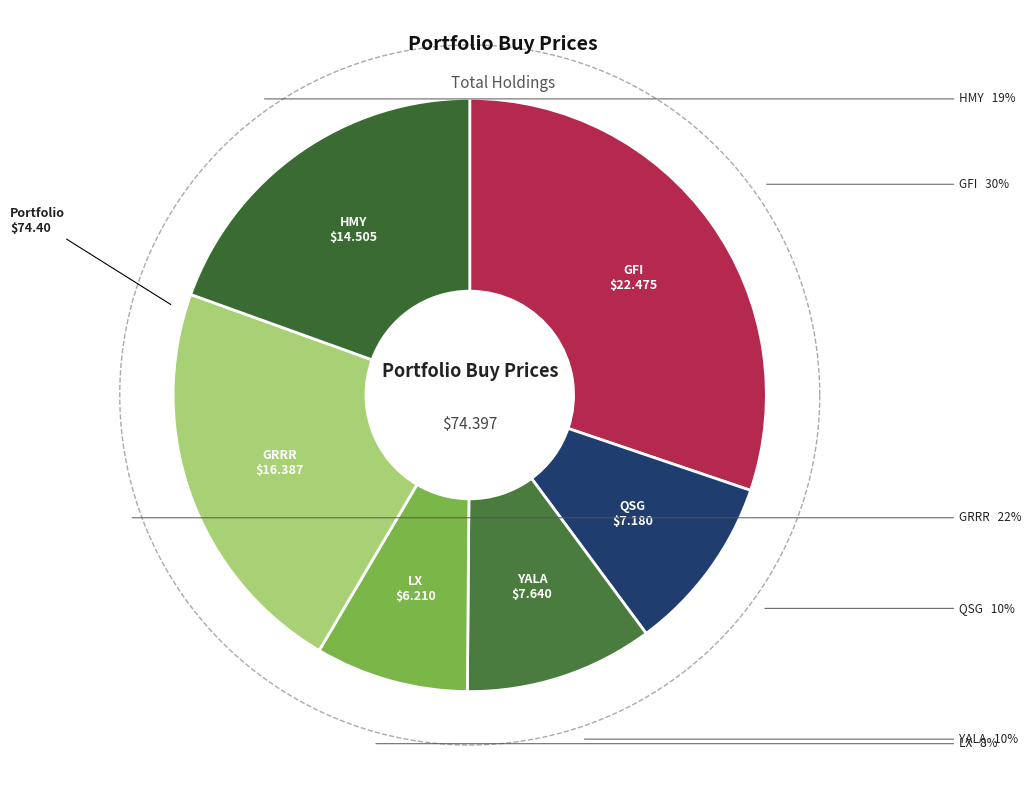

To the nearest percent, what is the difference between the HMY and YALA slice percentages?

9%